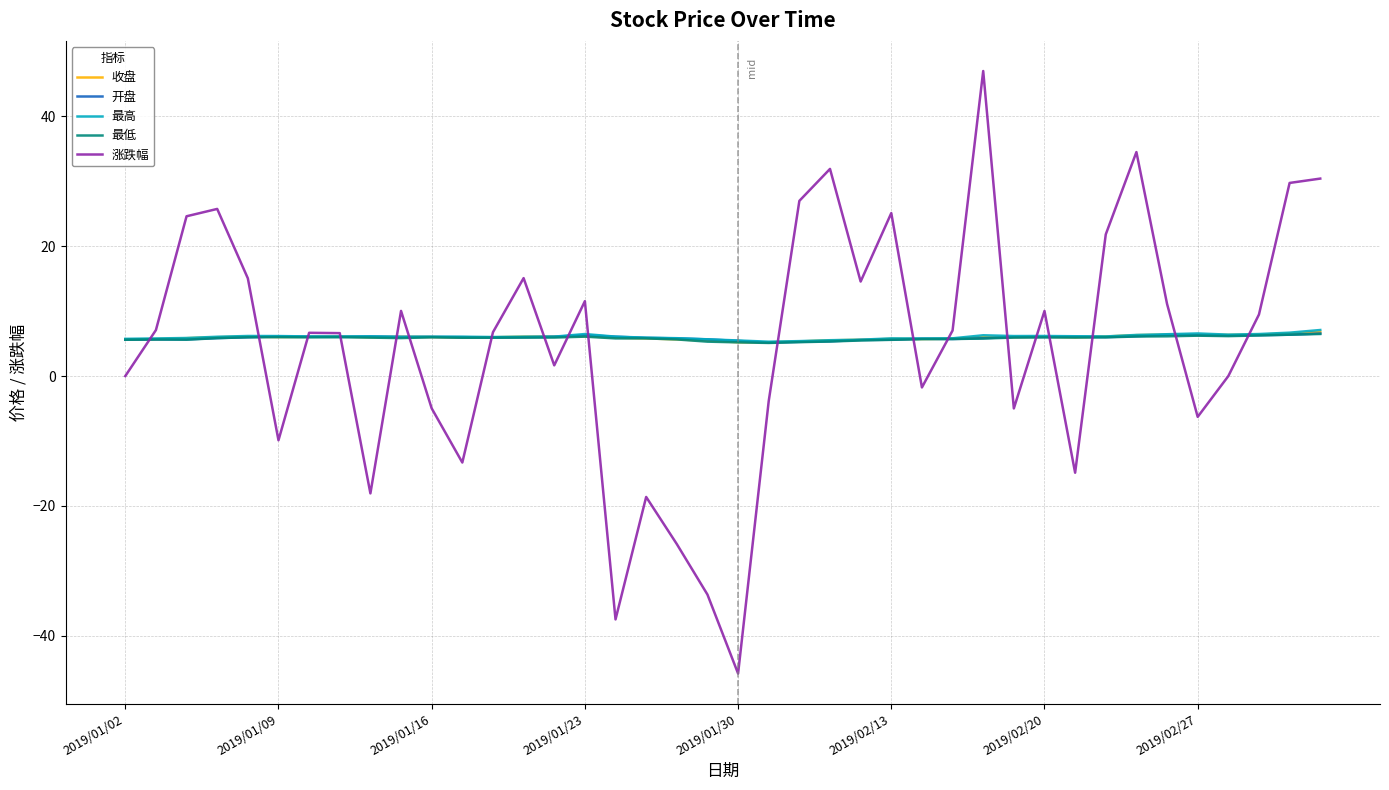

Which series has the widest spread of values?

涨跌幅